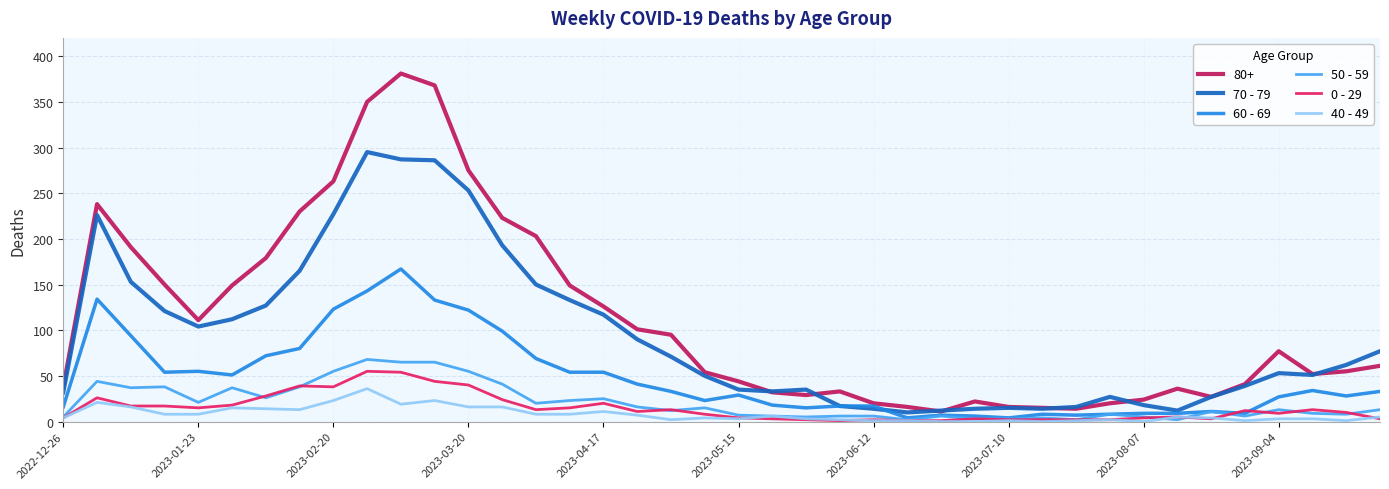

Which series has the largest total across all categories?

80+